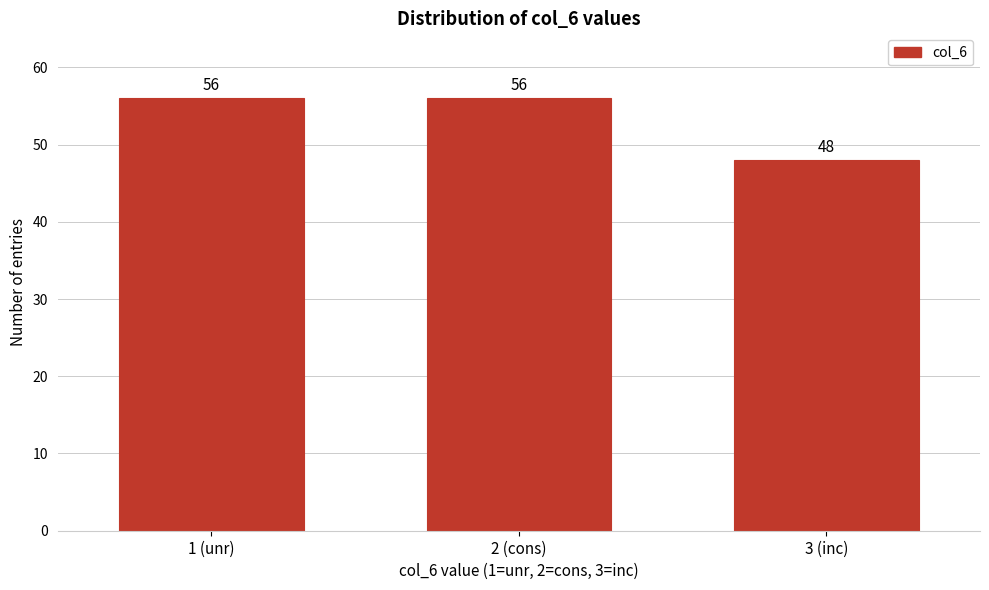

Reading left to right, transcribe all the data shown in this chart.

1 (unr)=56	2 (cons)=56	3 (inc)=48